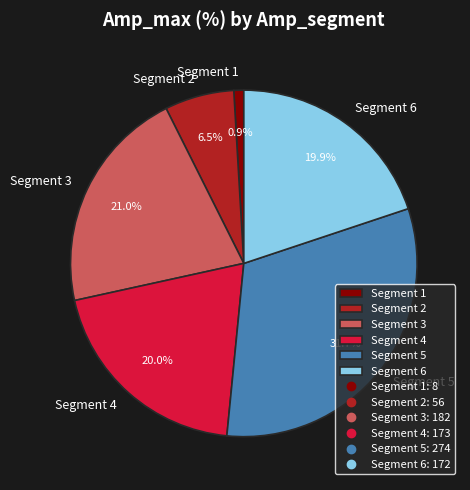

To the nearest percent, what is the difference between the largest and smallest slice percentages?

31%